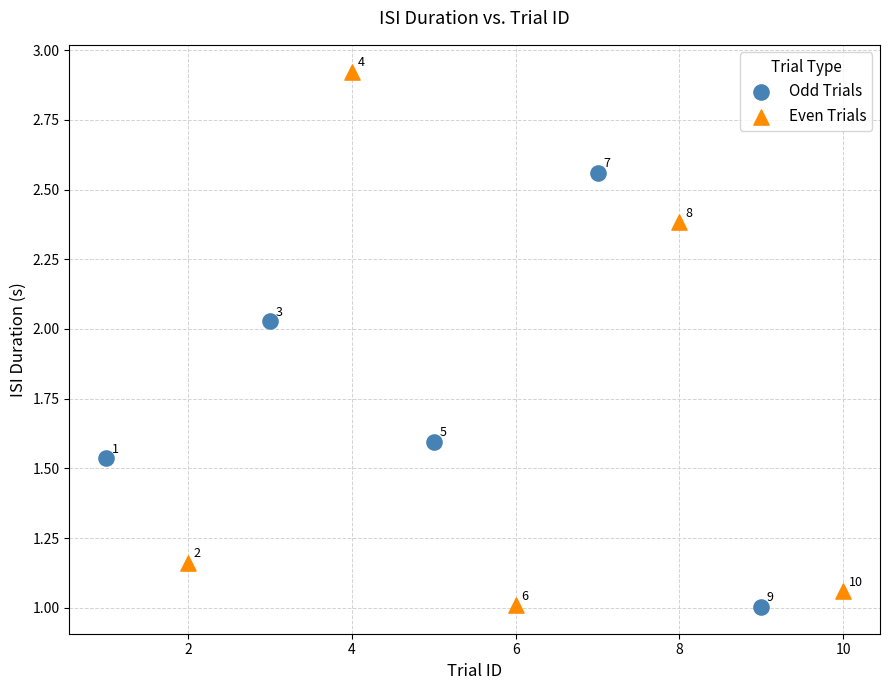

Which series contains the lowest Y value?

Odd Trials